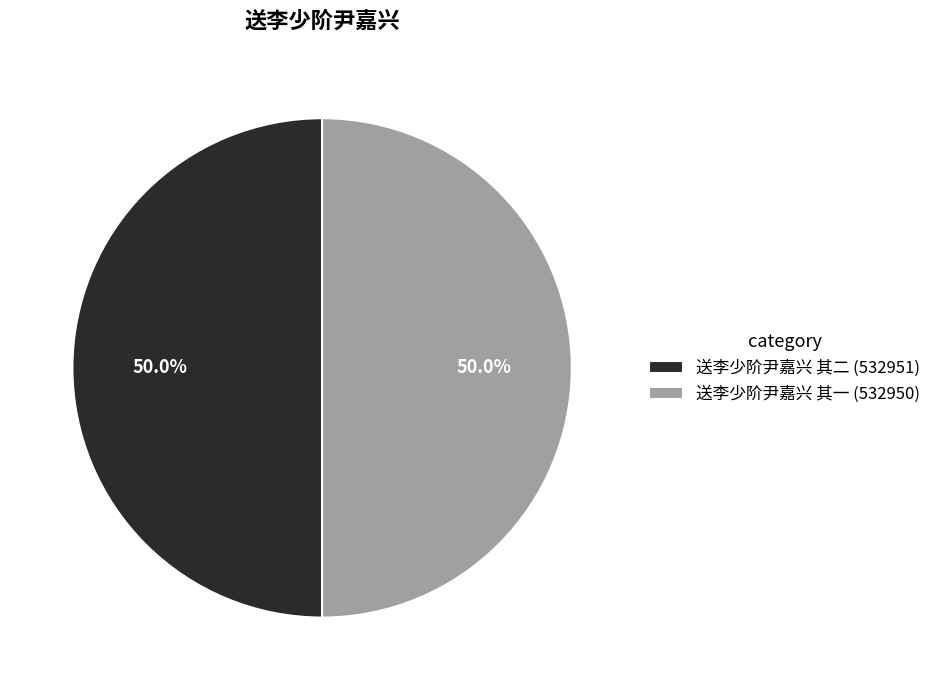

To the nearest percent, what percentage of the pie is 送李少阶尹嘉兴 其二?

50%